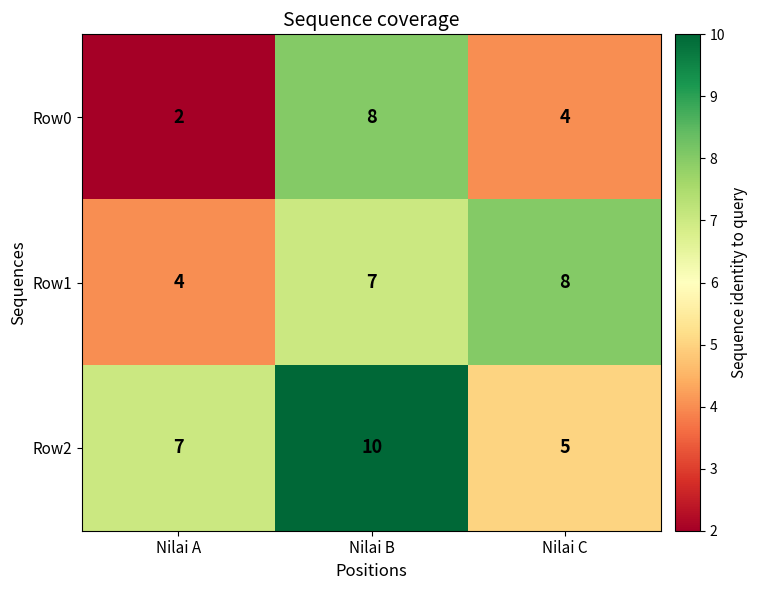

How many categories are shown in the chart?

3